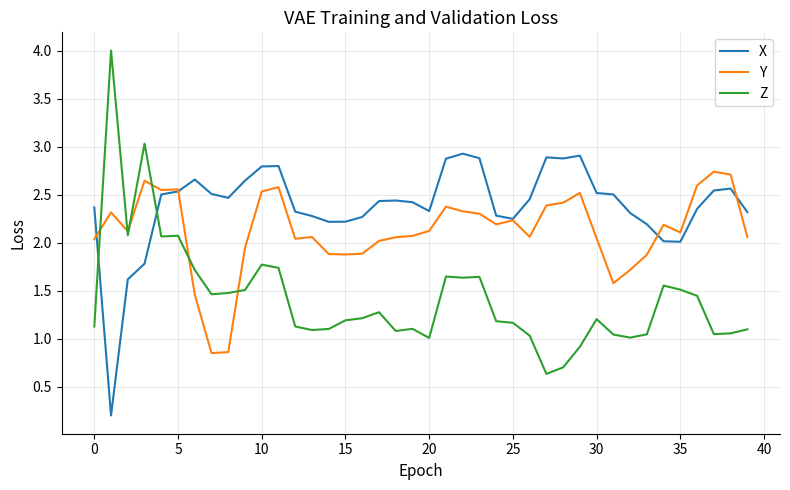

What are all the series names shown in the legend?

X, Y, Z